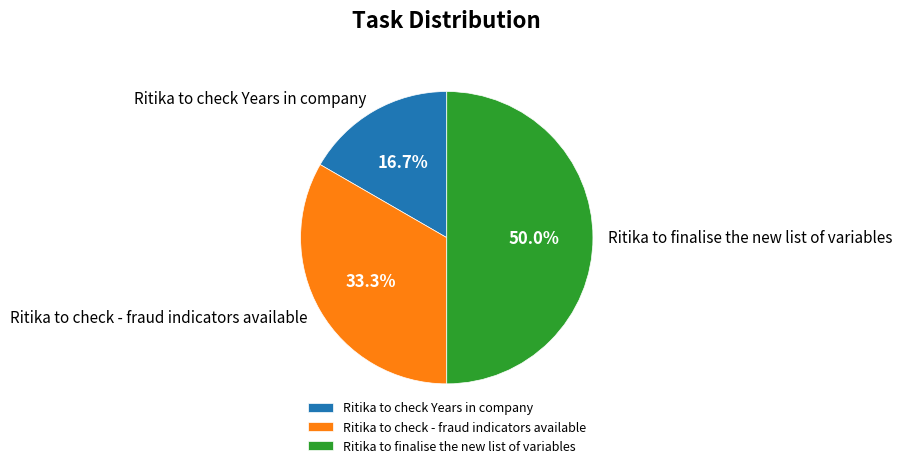

True or false: Ritika to check - fraud indicators available accounts for 33% of the total.

True